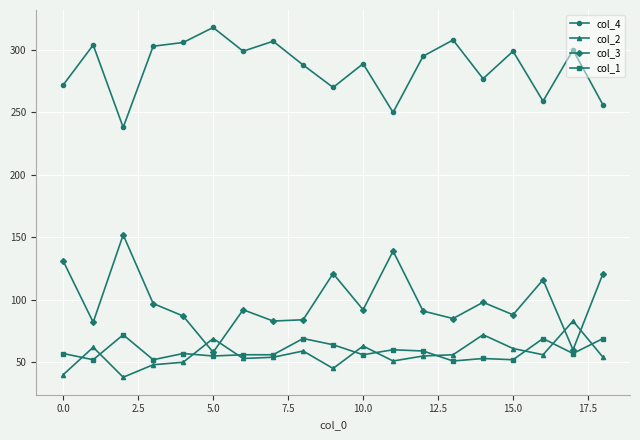

Which series has the largest range (max minus min)?

col_3